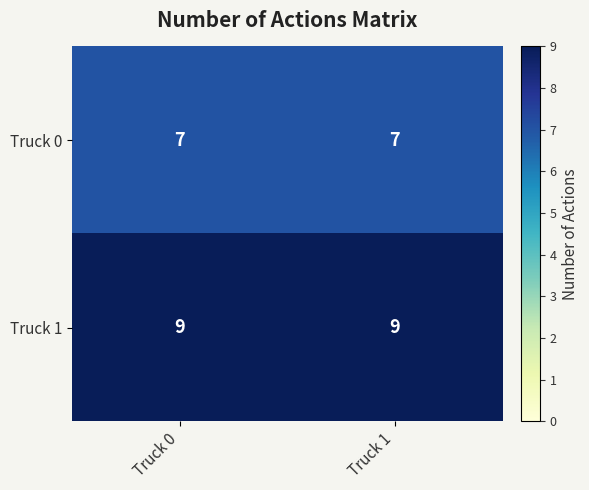

What is the lowest value of the Truck 1 series?

9